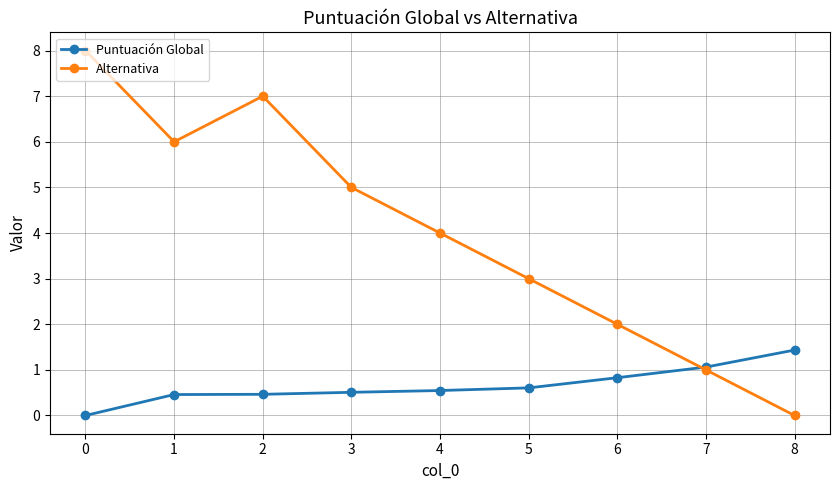

What is the sum of all Puntuación Global values?

5.9